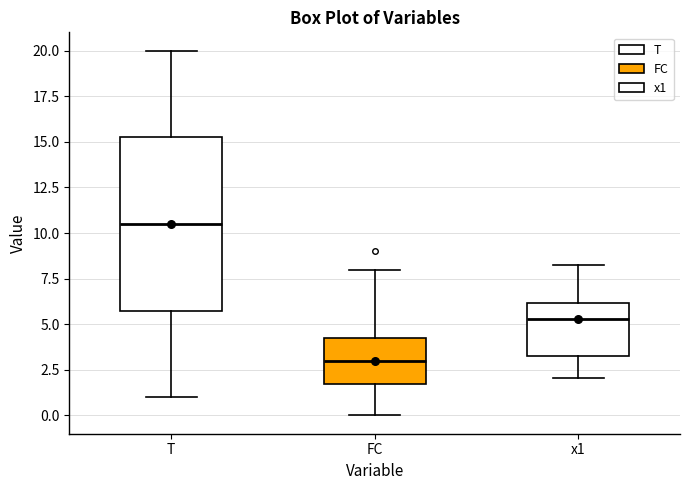

Which box's median line is the lowest?

FC